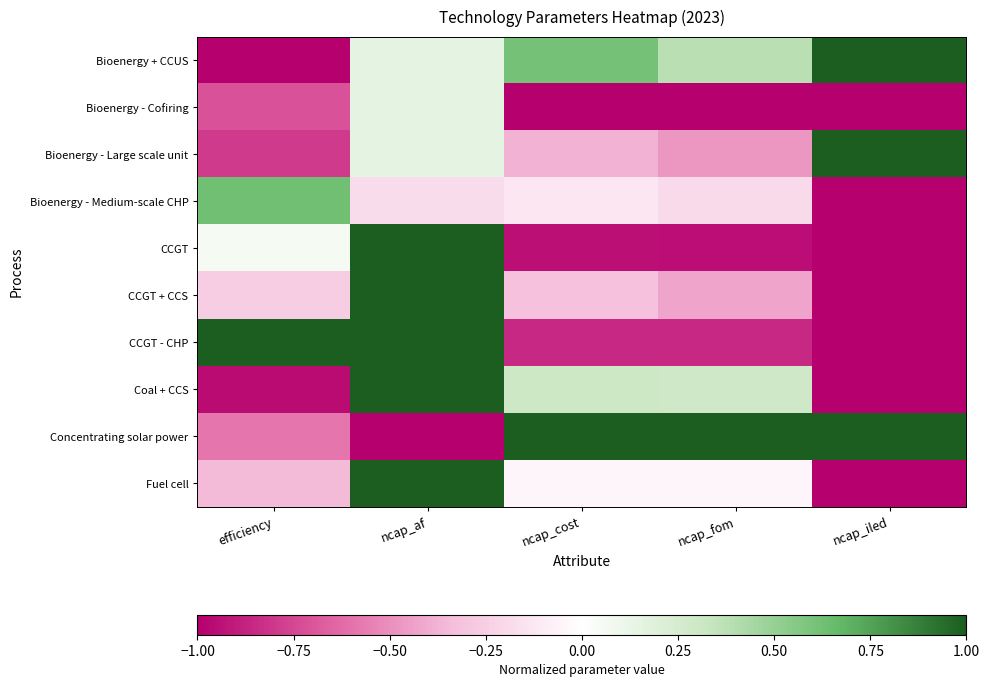

Rank the series by their maximum value, from lowest to highest.

Bioenergy - Cofiring, Bioenergy - Medium-scale CHP, Bioenergy + CCUS, Bioenergy - Large scale unit, CCGT, CCGT + CCS, CCGT - CHP, Coal + CCS, Concentrating solar power, Fuel cell